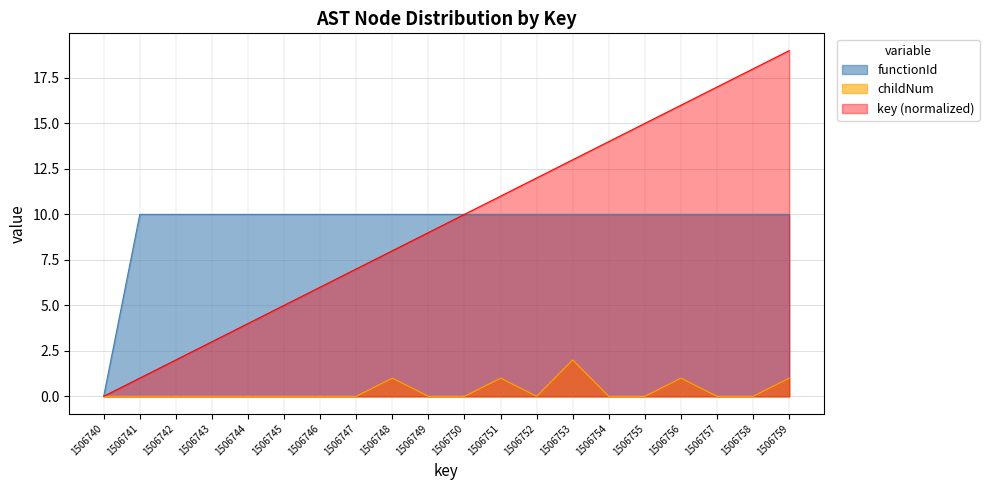

At which category does the chart reach its peak across all series?

1506759